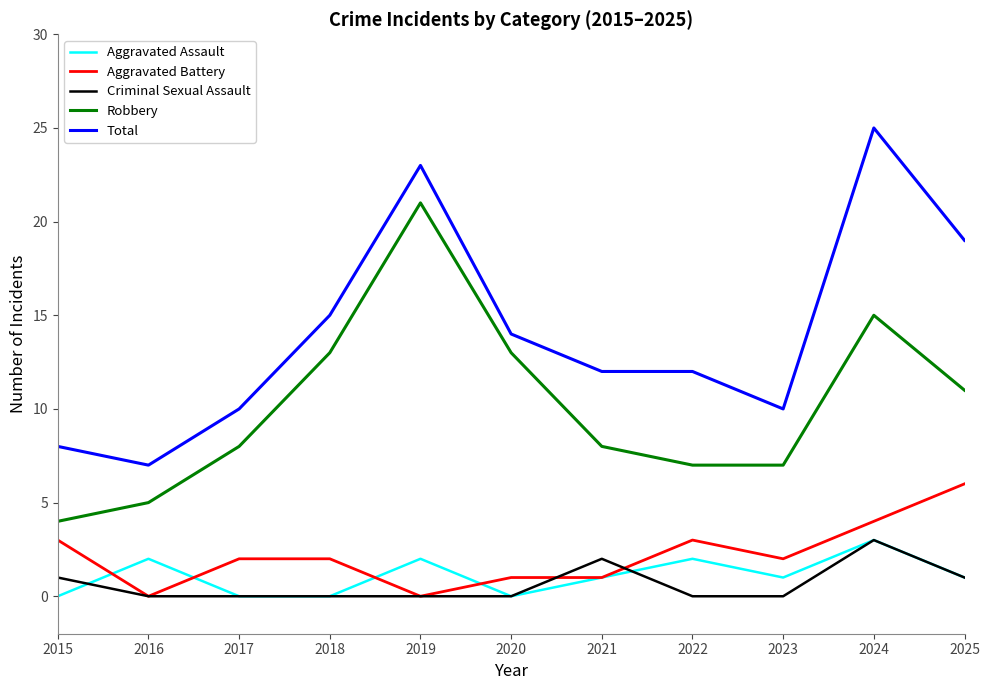

What is the difference between the highest and lowest values at 2022?

12